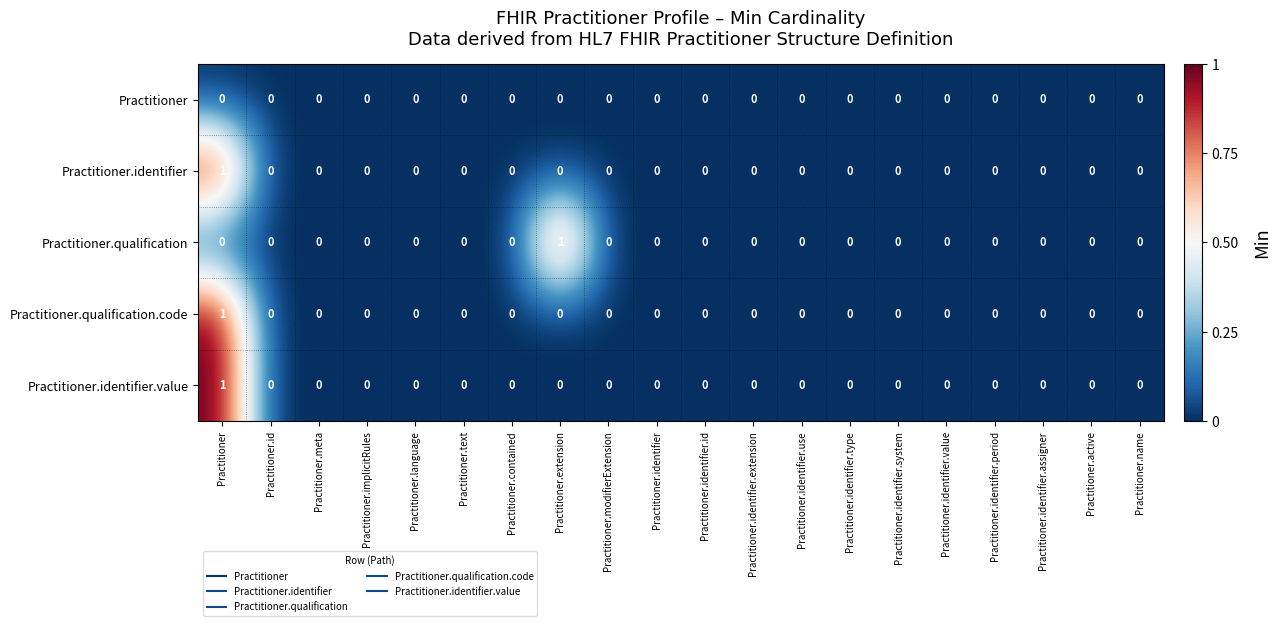

The value of Practitioner.identifier.value at Practitioner.identifier.assigner is 1. True or false?

False